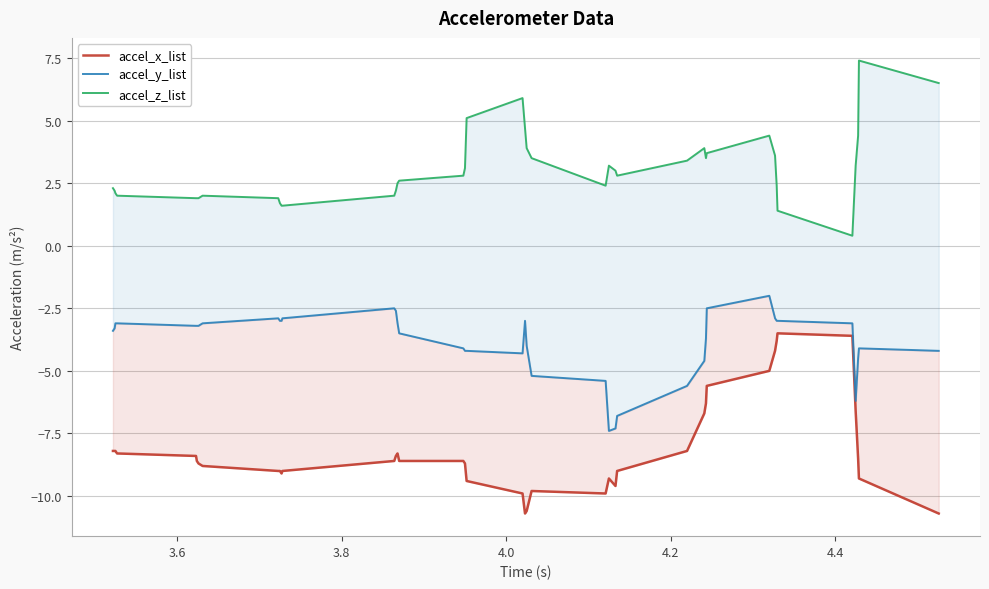

What is the sum of all accel_y_list values?

-154.4